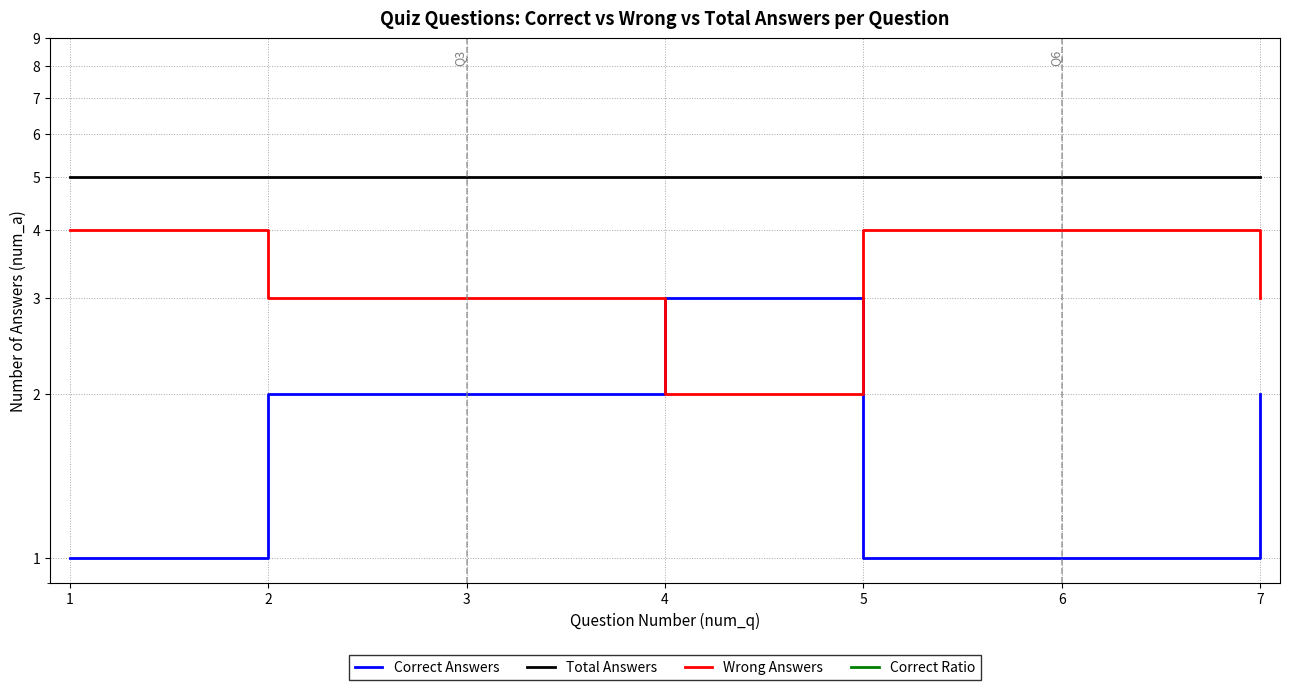

True or false: Wrong Answers has a value of 4.0 at 6.

True